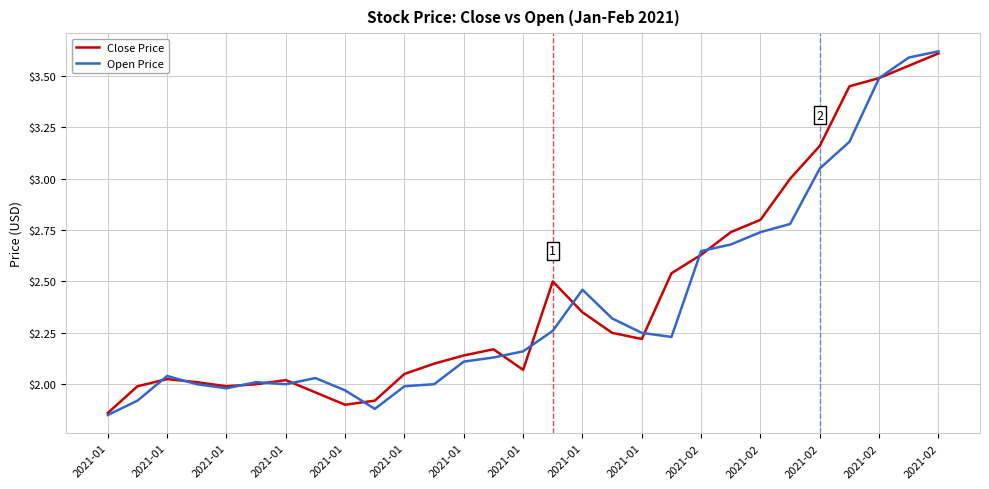

Which series has the widest spread of values?

Open Price